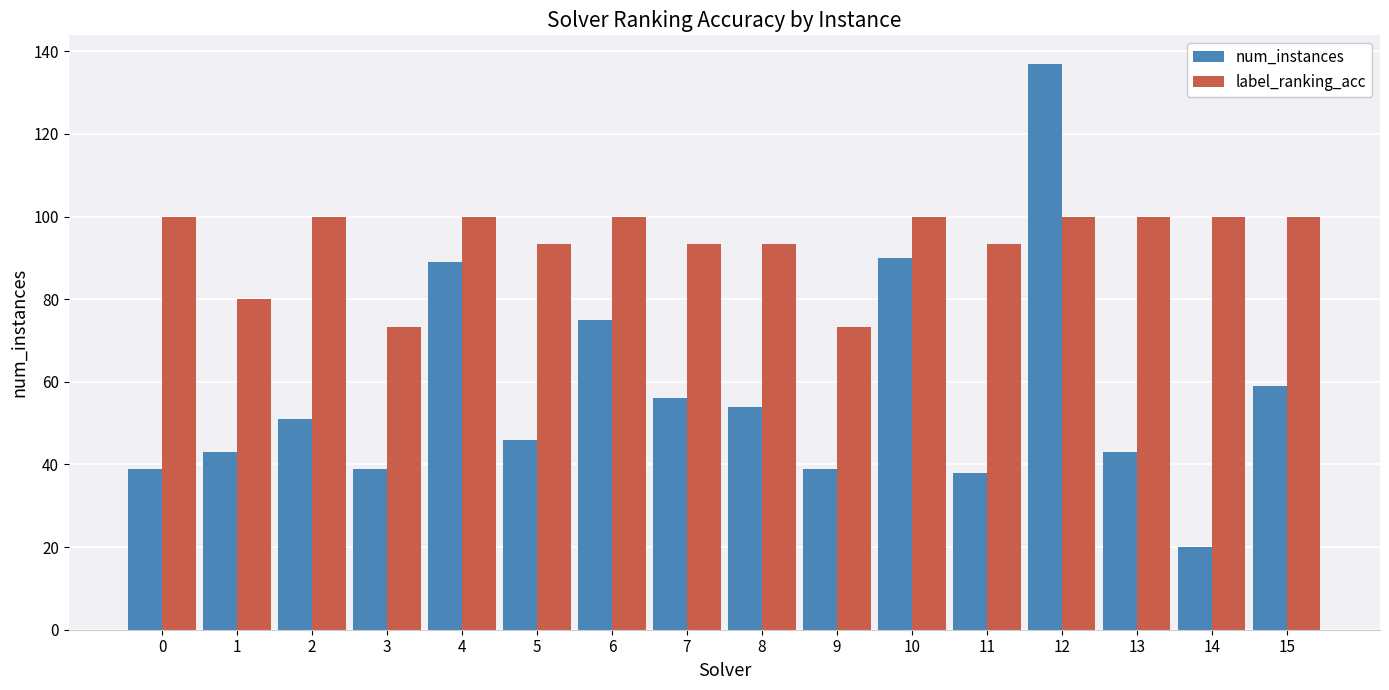

What is the smallest value displayed?

20.0